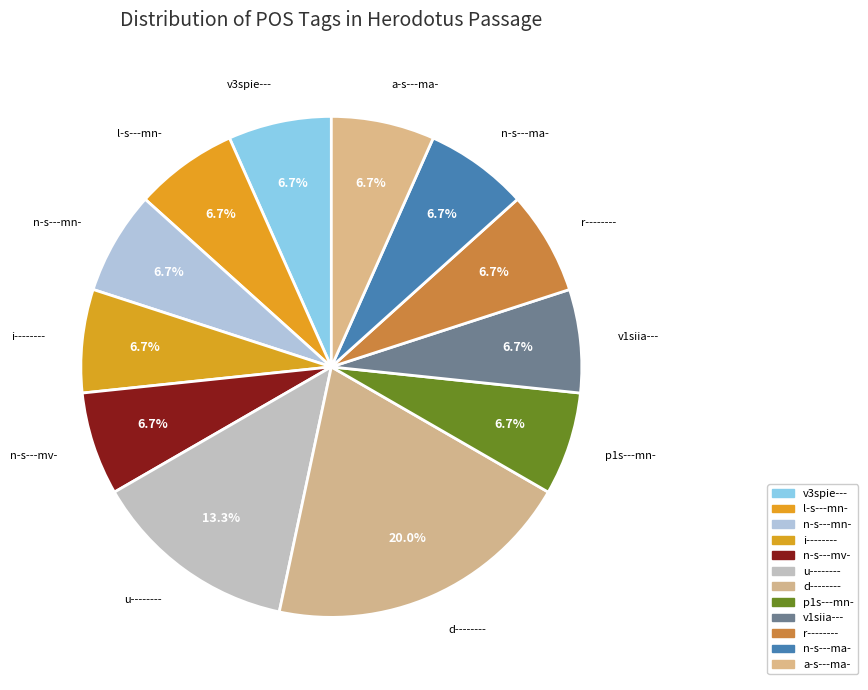

Does any single category account for the majority?

No